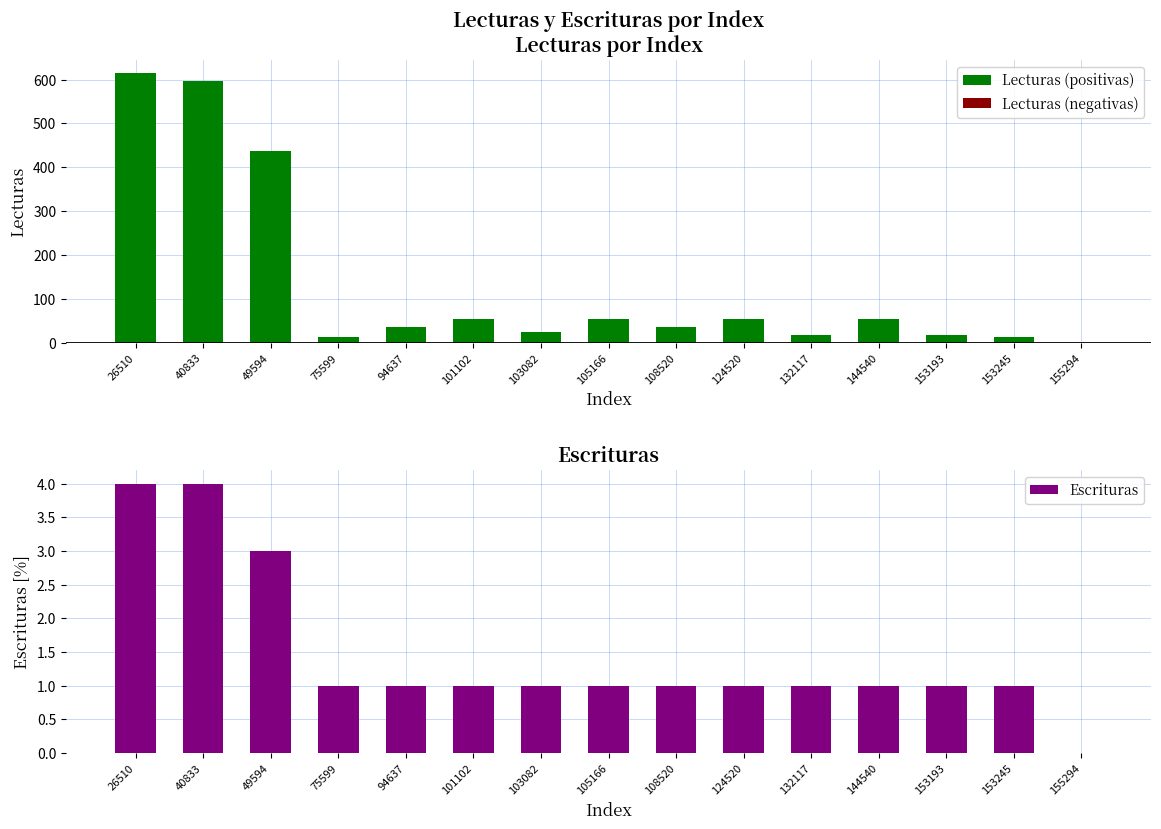

Is the value of Escrituras at 105166 greater than the value of Lecturas (negativas) at 94637?

Yes